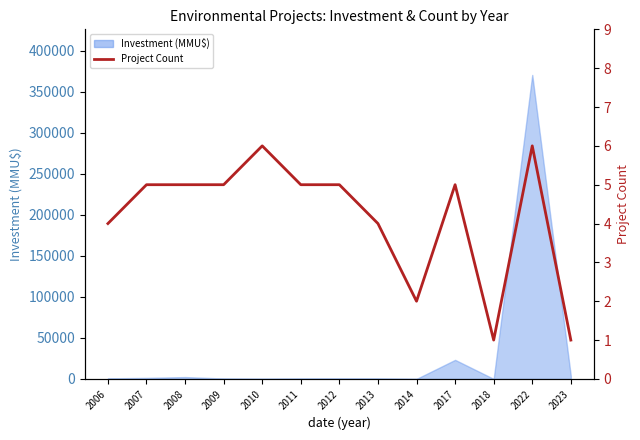

Approximately how many times larger is the value at 2018 compared to 2007?

0.2